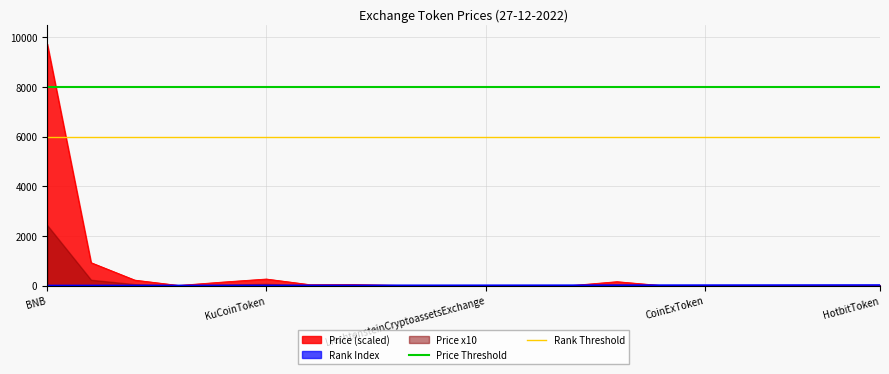

True or false: Price (scaled) has a value of 16278.9 at BNB.

False